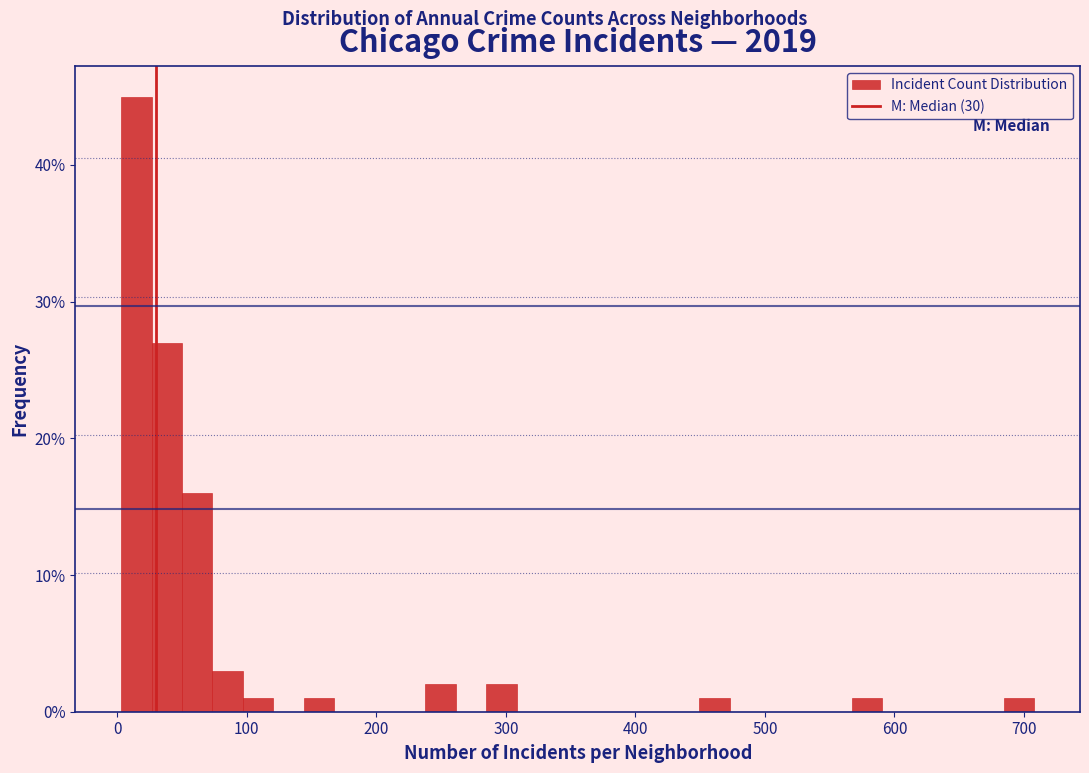

Read against the x-axis, roughly where is the centre of the tallest bar?

10